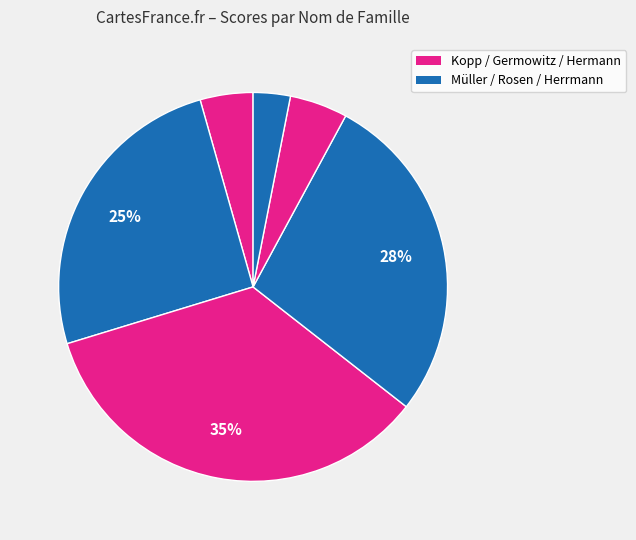

How many segments does this pie chart have?

6